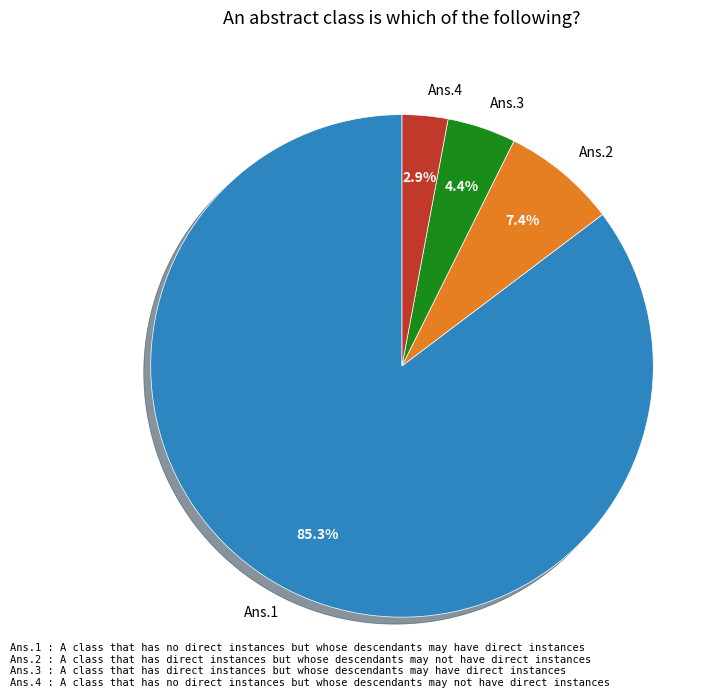

What percentage is NOT represented by Ans.2?

92.6%